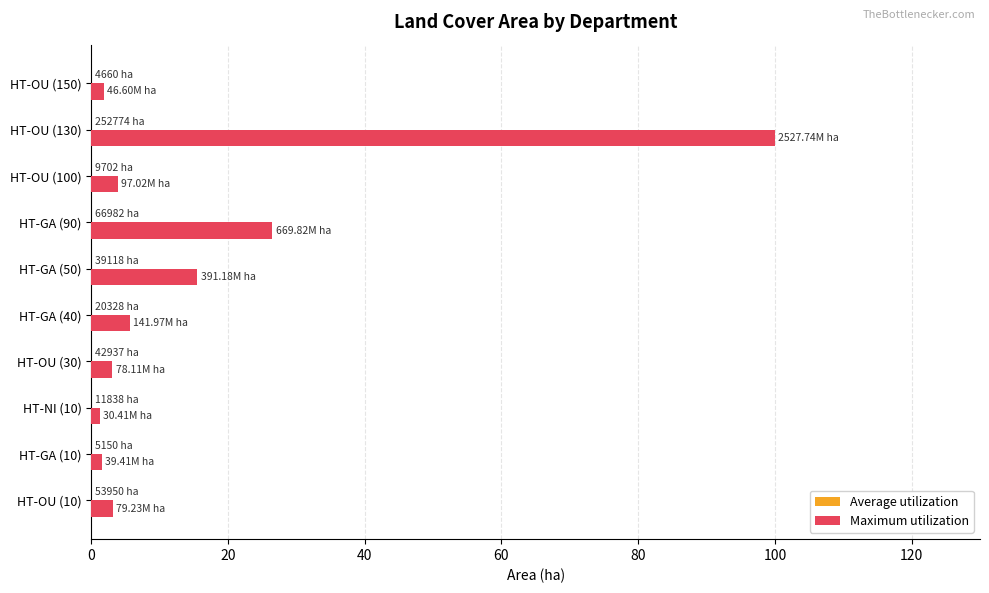

At which category is the sum across all series the highest?

HT-OU (130)